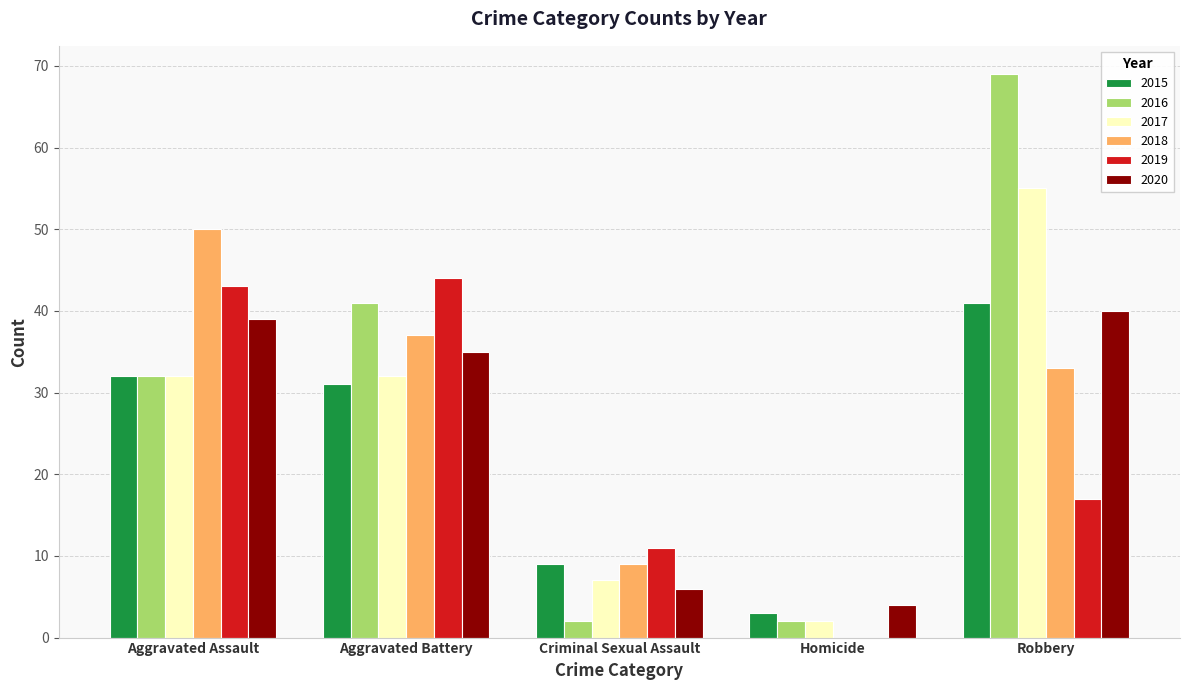

The value of 2016 at Robbery is 91. True or false?

False